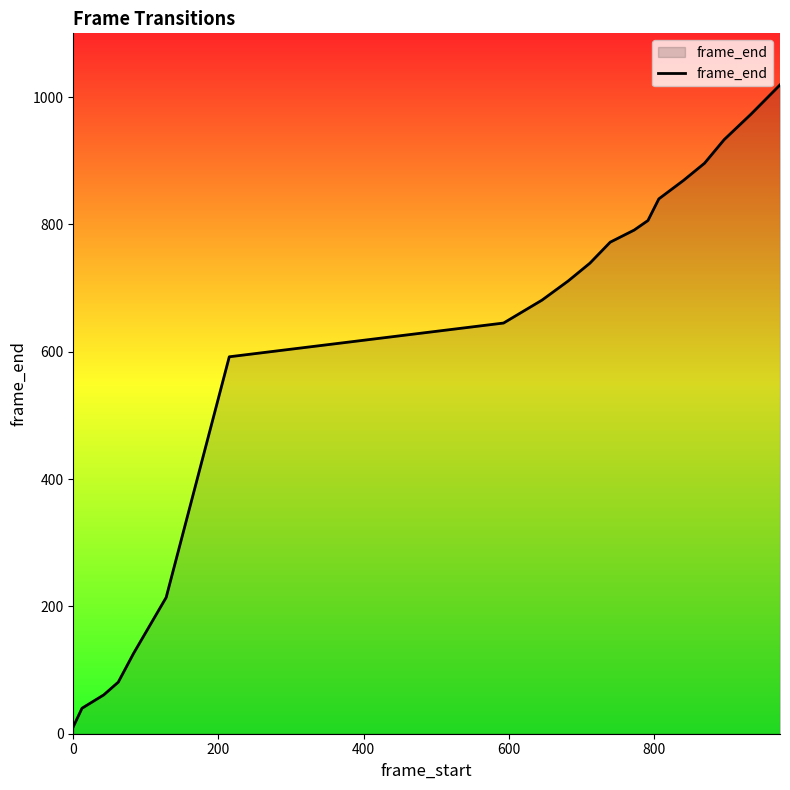

What is the greatest value displayed?

1019